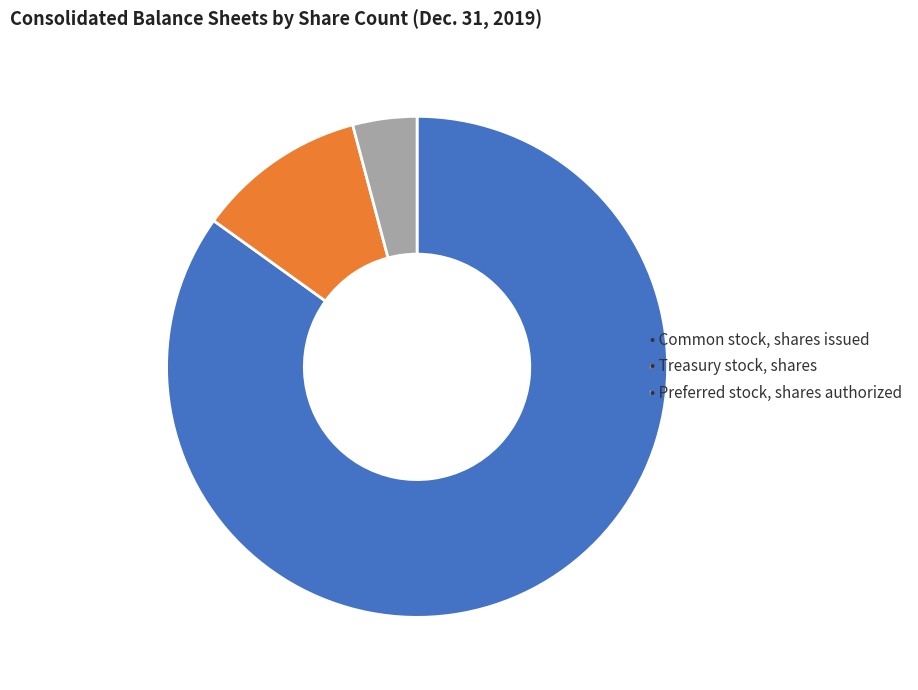

Is there any slice that represents more than half of the pie?

Yes